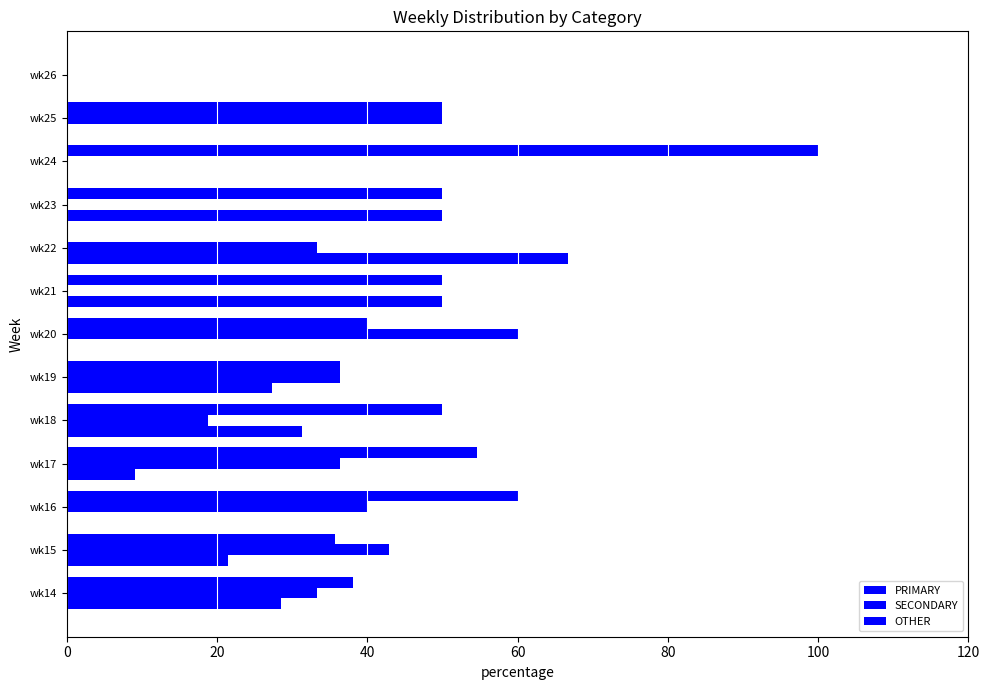

At how many categories does at least one series exceed 53?

5